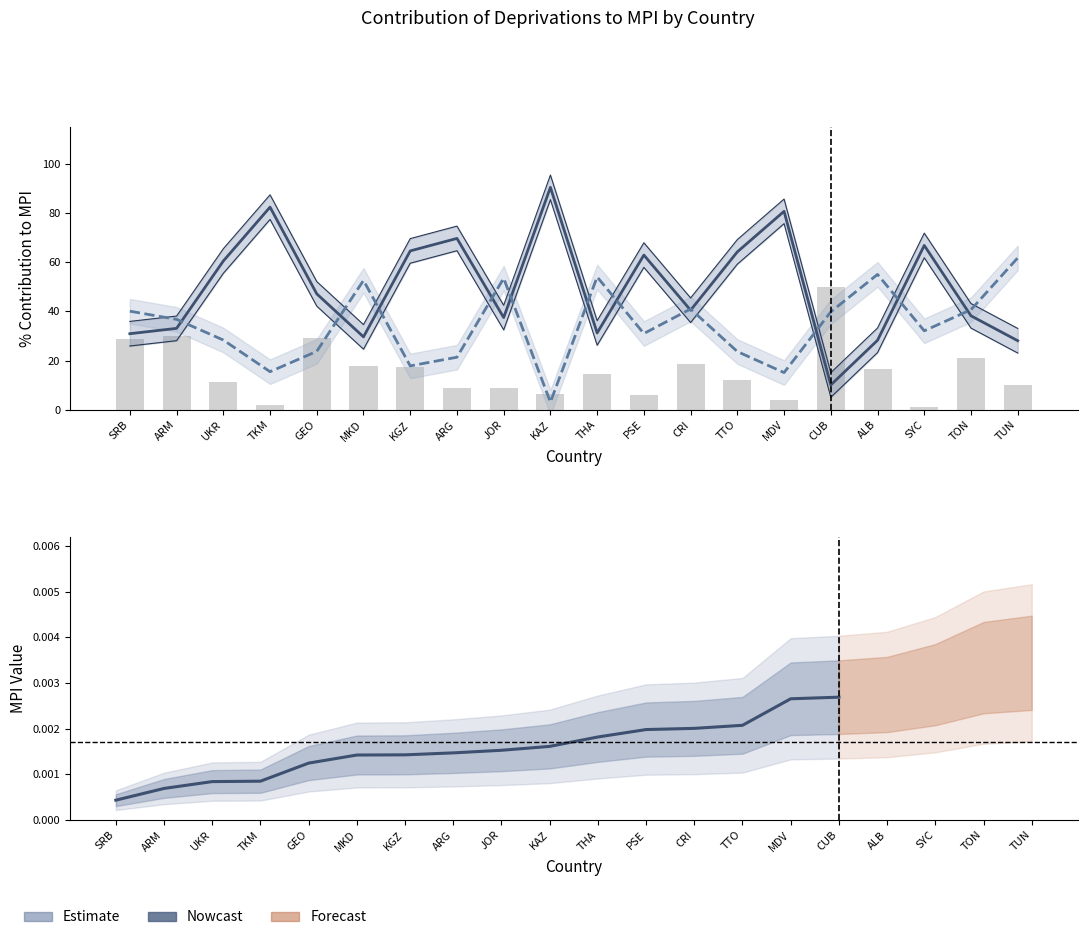

How many groups of bars are there?

20